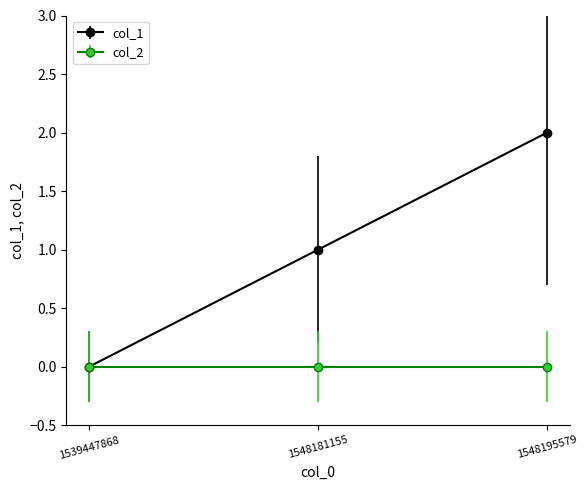

At which category does the chart reach its peak across all series?

1548195579